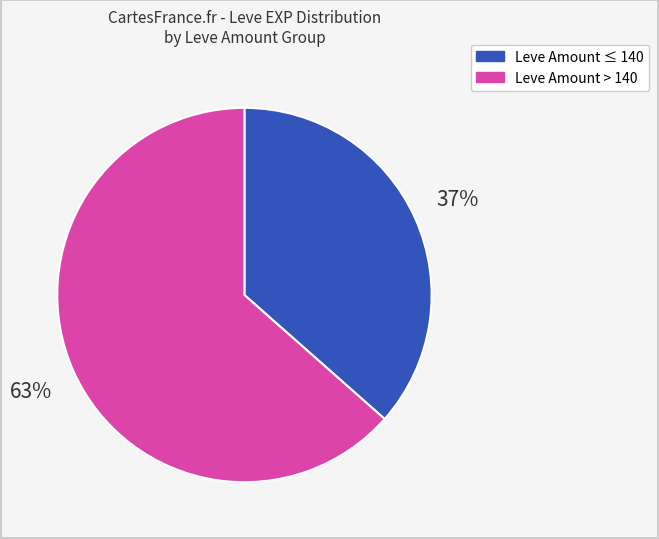

Is there any slice that represents more than half of the pie?

Yes